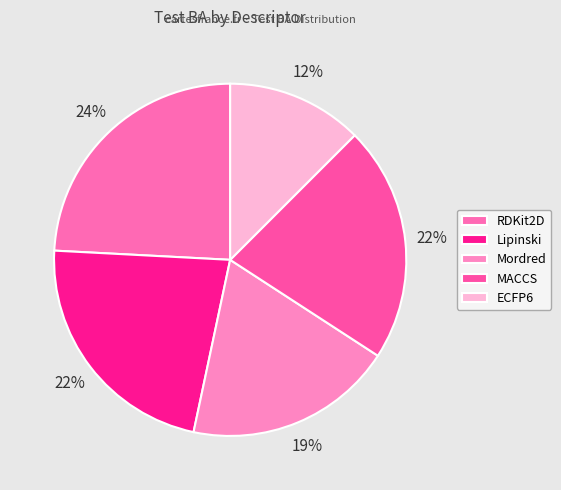

Does ECFP6 account for over 50% of the chart?

No